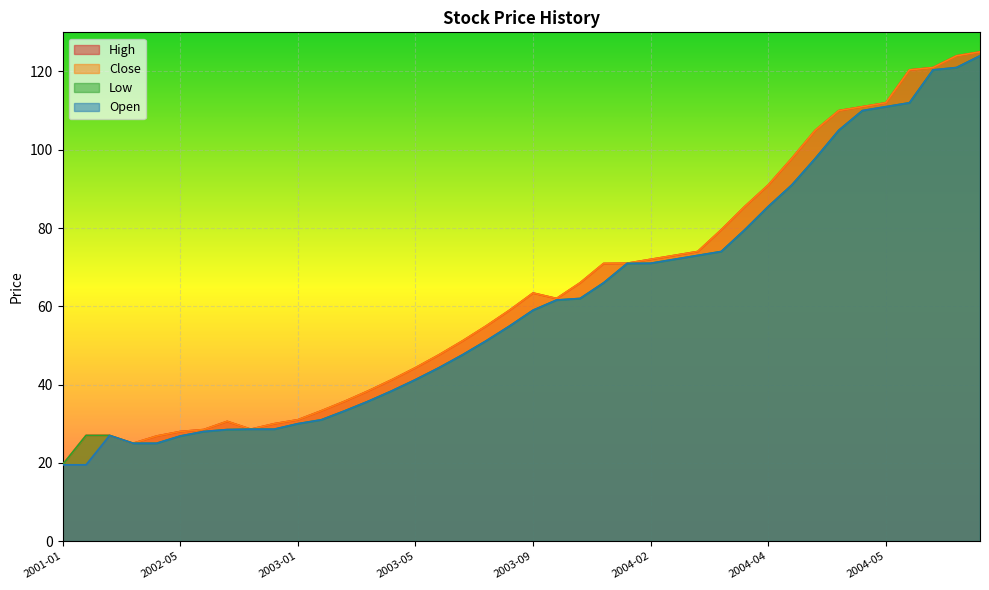

True or false: Open has a value of 191.0 at 2004-05.

False